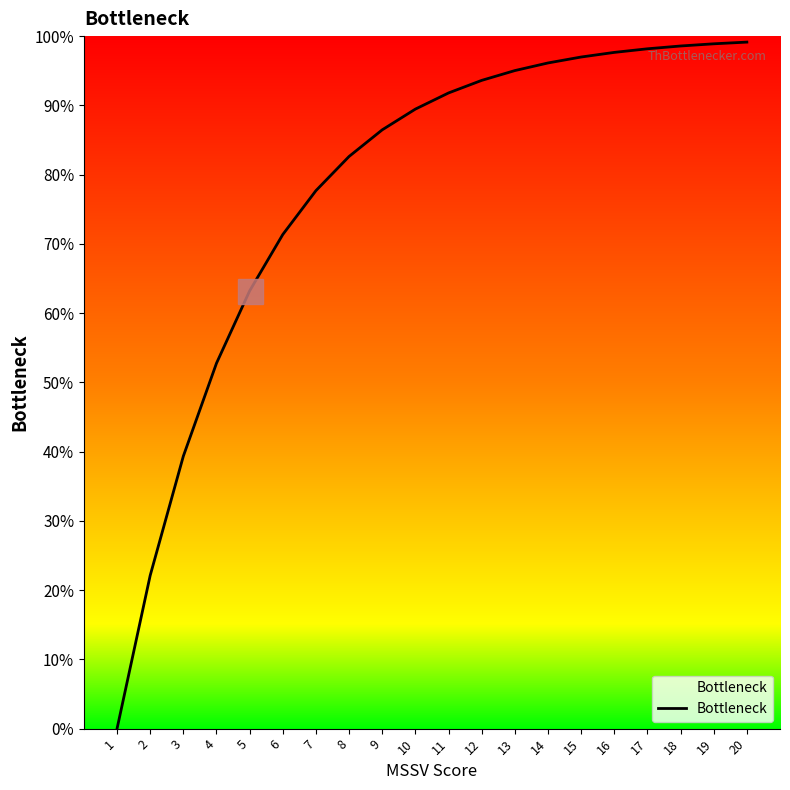

The value at 18 is 155.5. True or false?

False